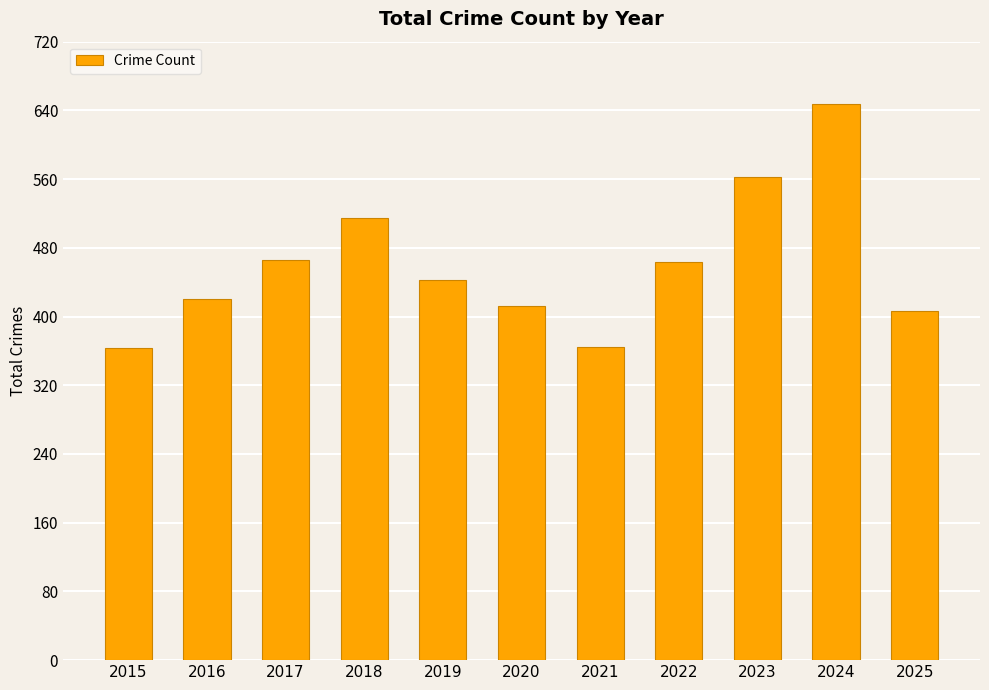

What is the sum of all values?

5063